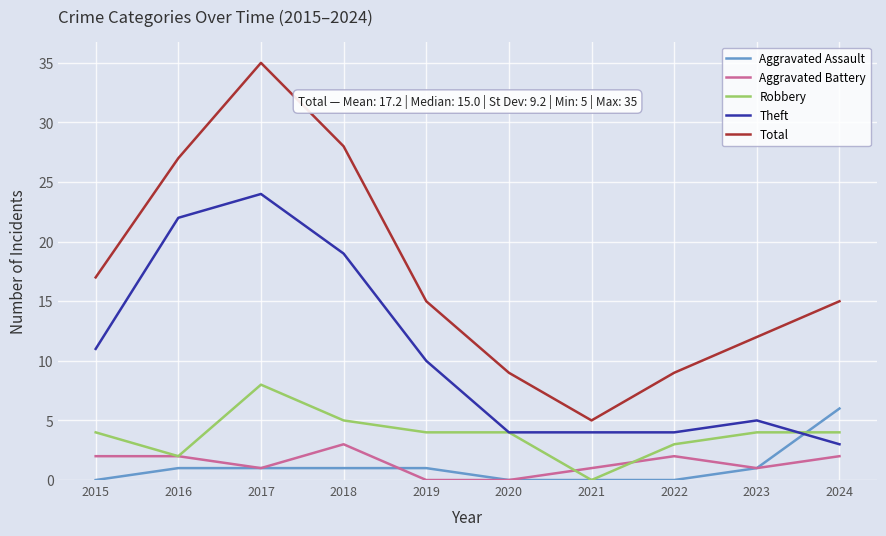

True or false: Theft has more than 1 interior local peaks.

True